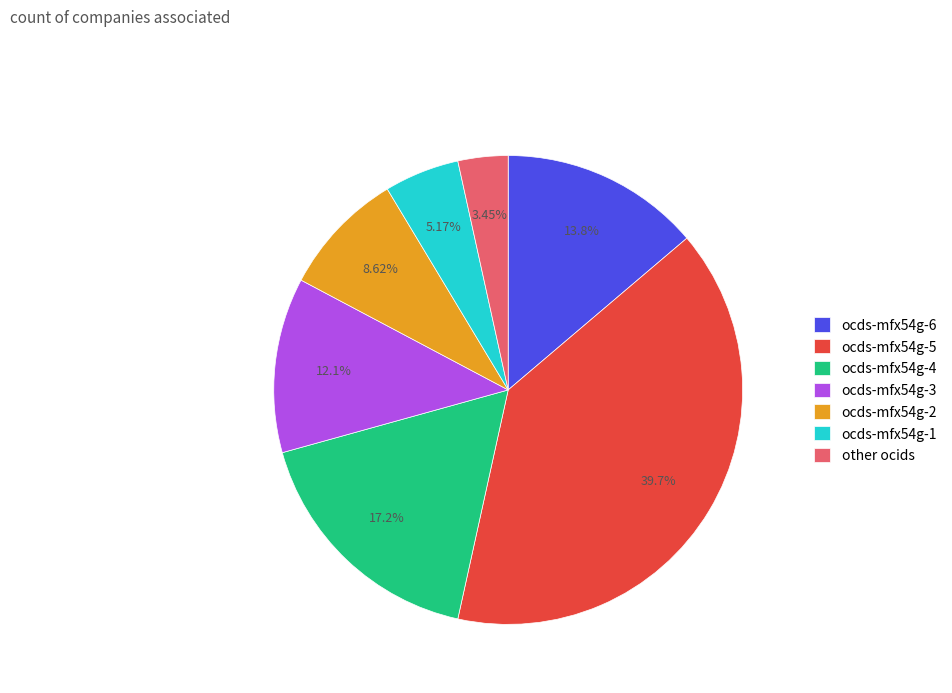

Is ocds-mfx54g-5 the majority of the pie?

No